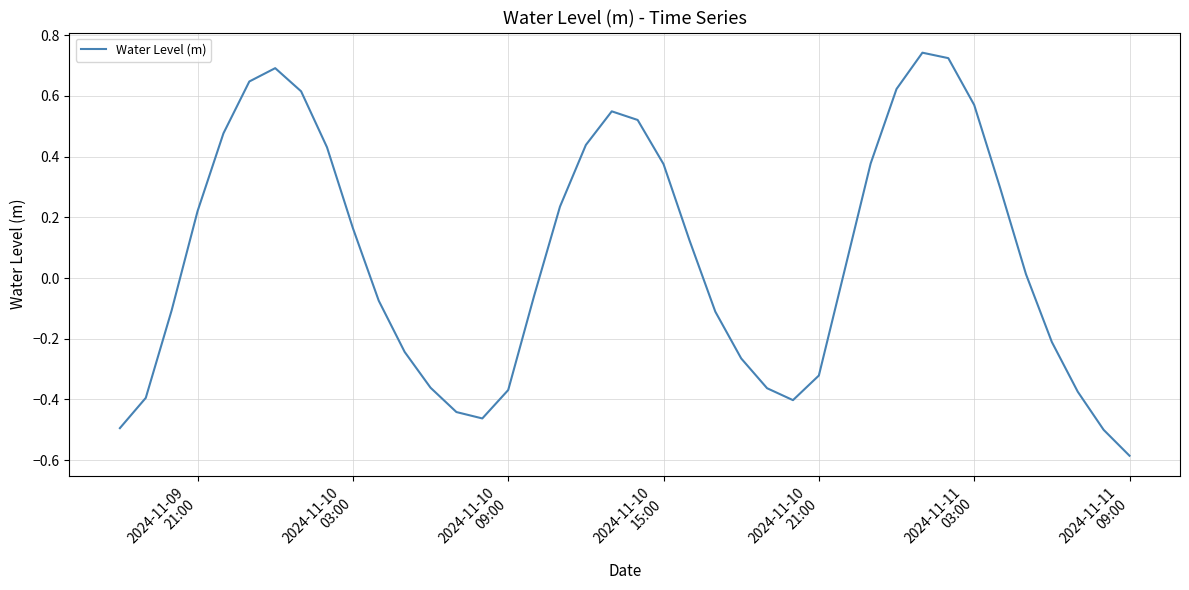

What is the difference between the maximum and minimum values?

1.3